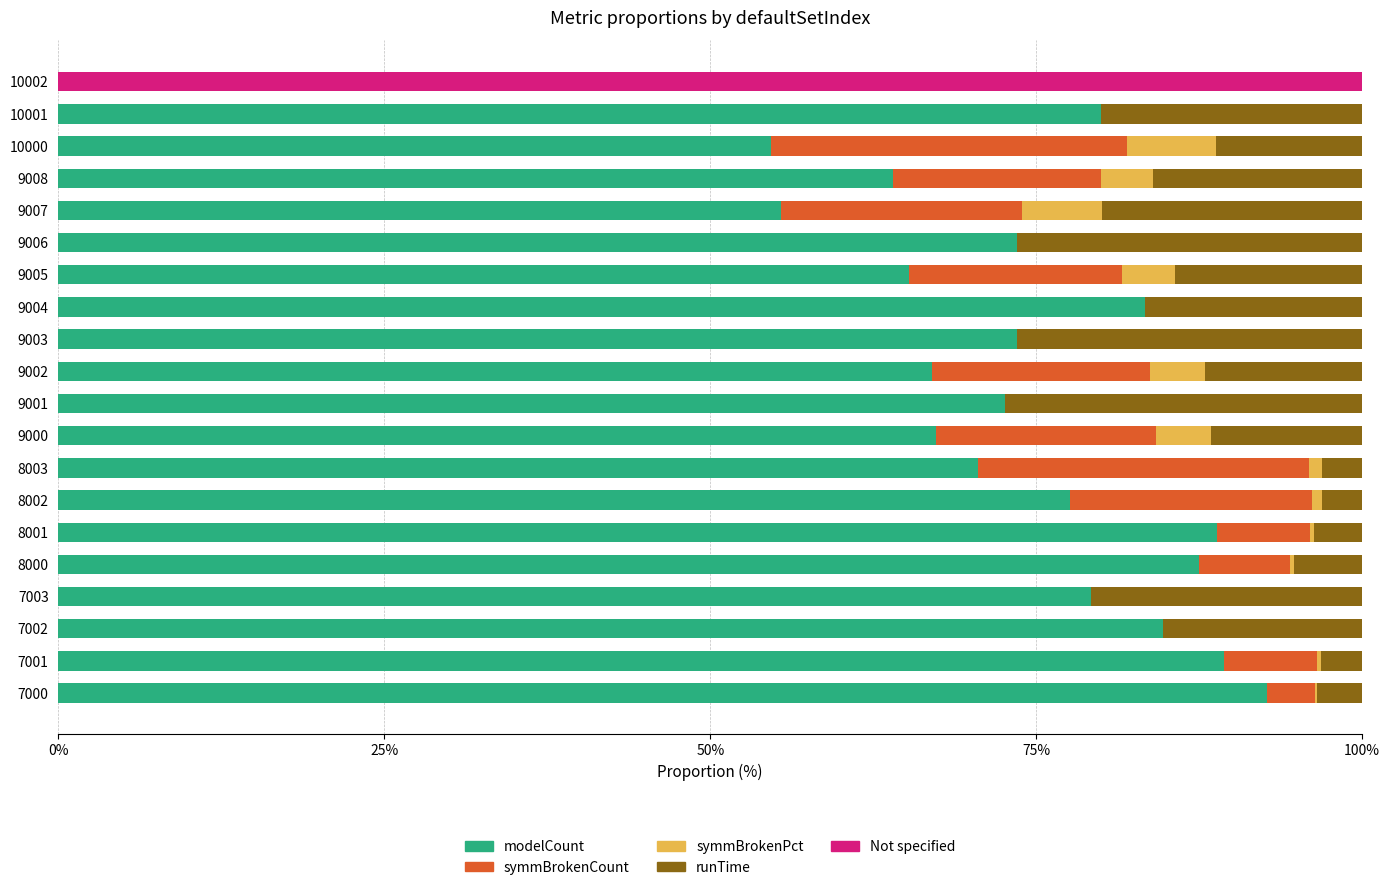

At which label does modelCount reach its peak?

7000